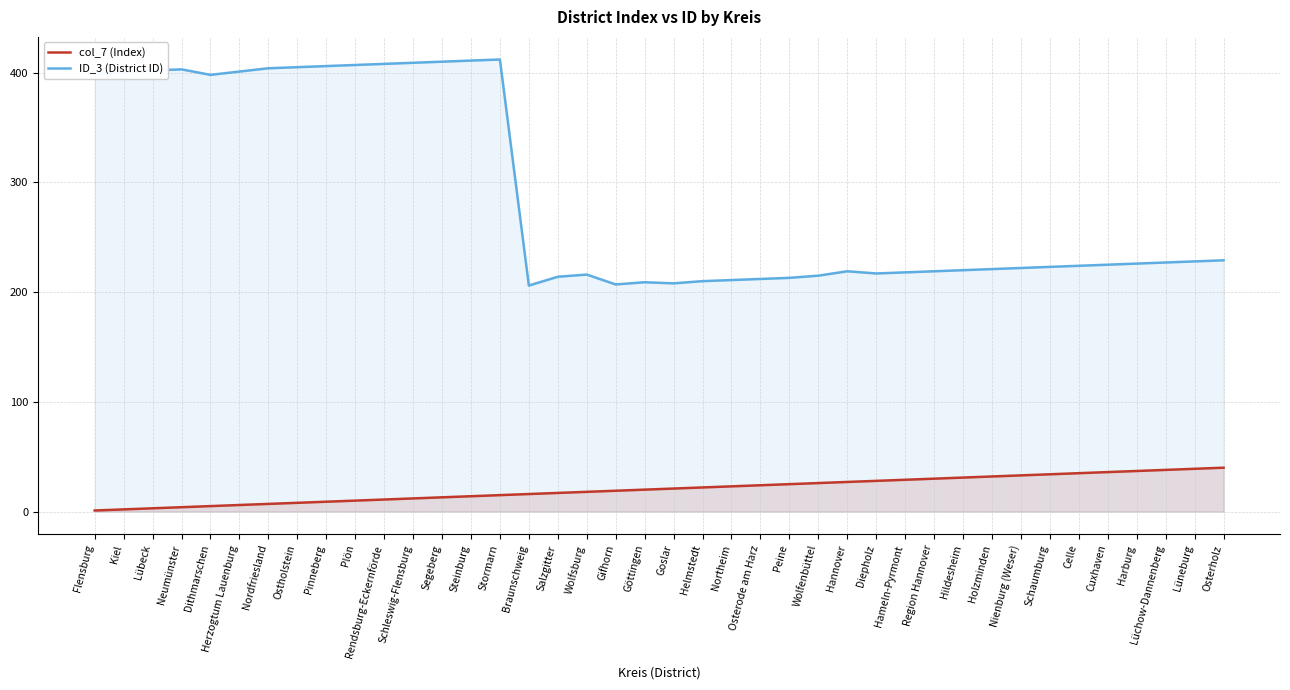

What is the difference between the ID_3 (District ID) values at Stormarn and Lüchow-Dannenberg?

185